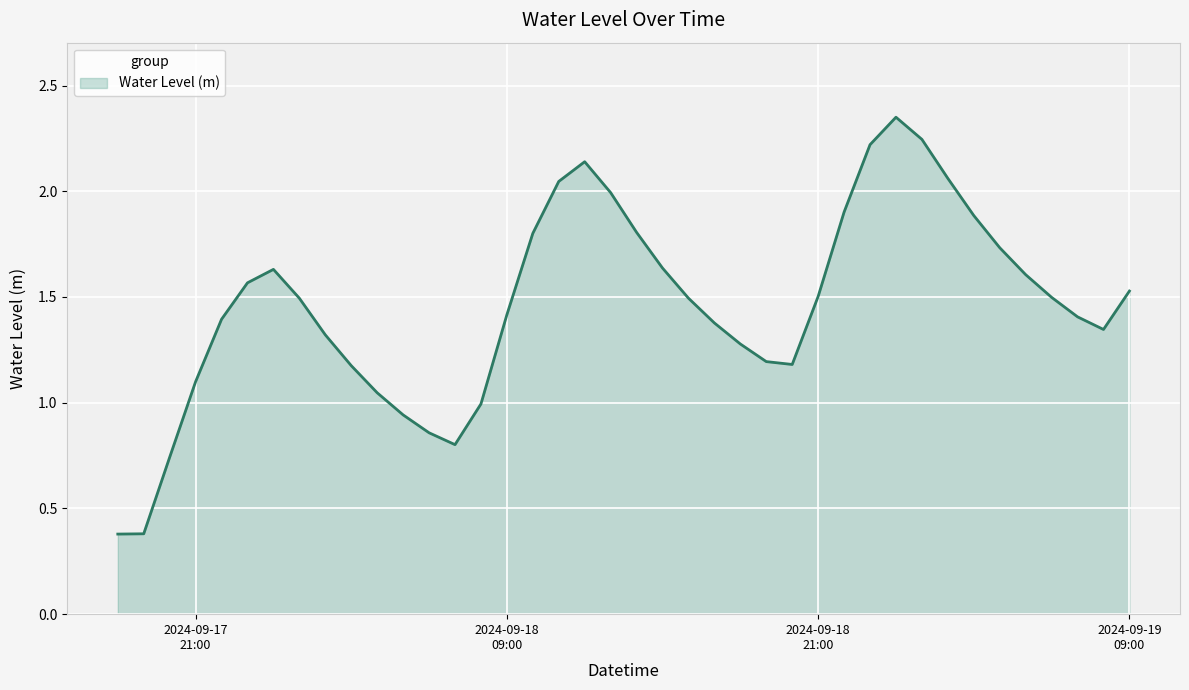

What is the minimum value shown in the chart?

0.4